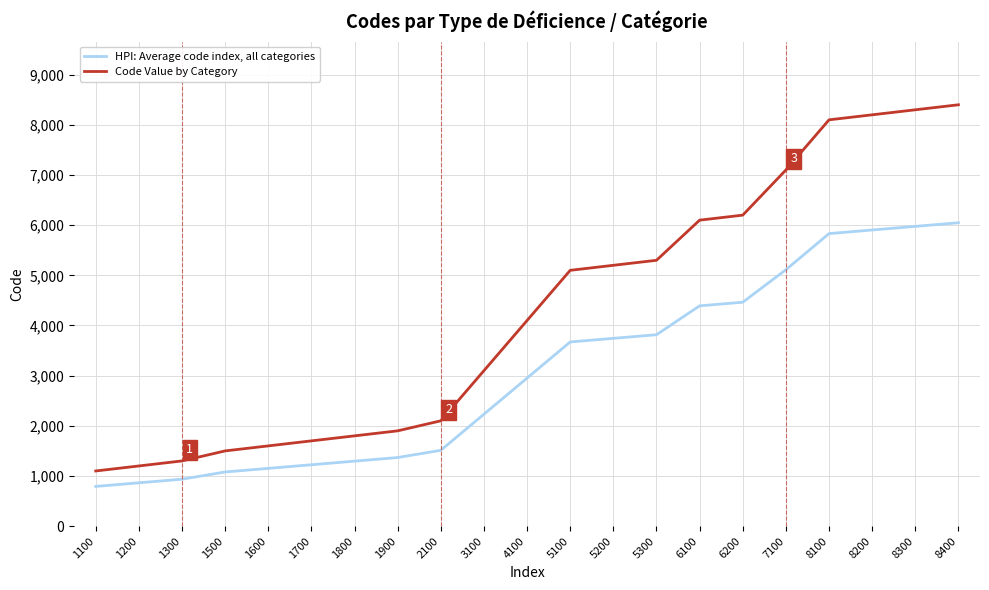

Rank the series by their average value, from highest to lowest.

Code Value by Category, HPI: Average code index, all categories